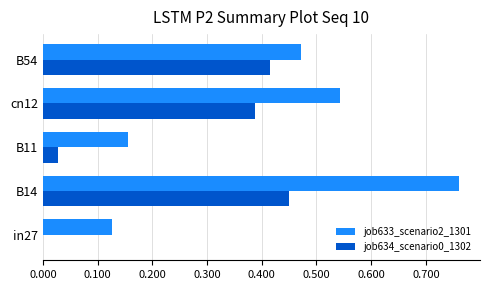

What is the sum of all job633_scenario2_1301 values?

2.1